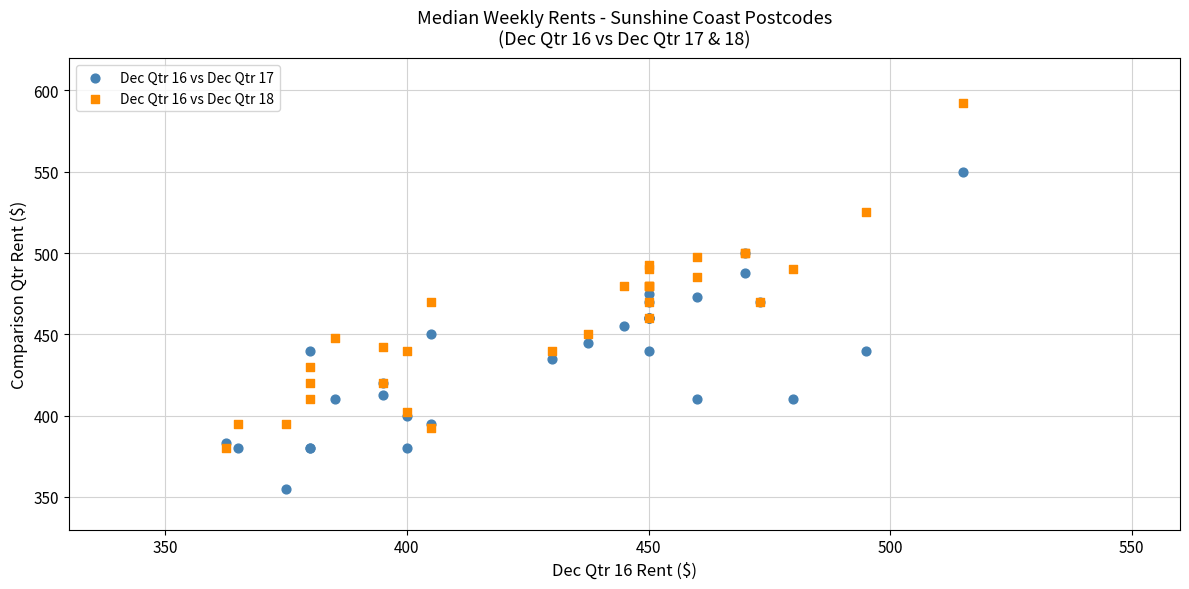

Which series reaches the maximum Y coordinate?

Dec Qtr 16 vs Dec Qtr 18